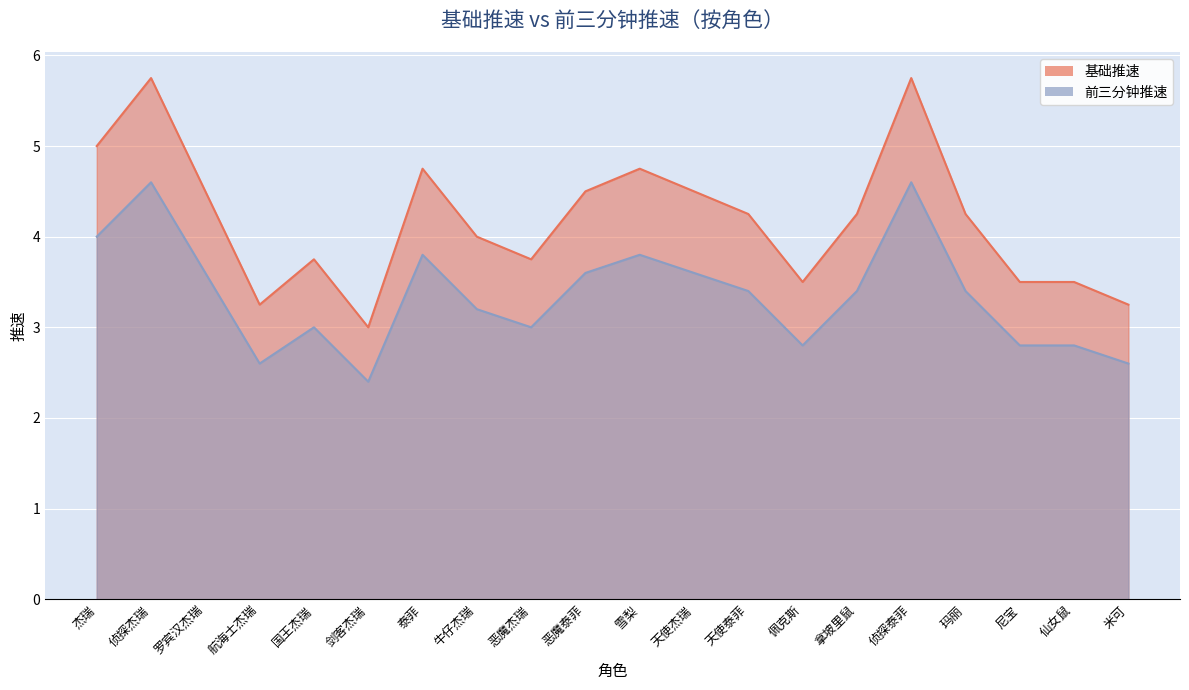

Which series has the largest total across all categories?

基础推速